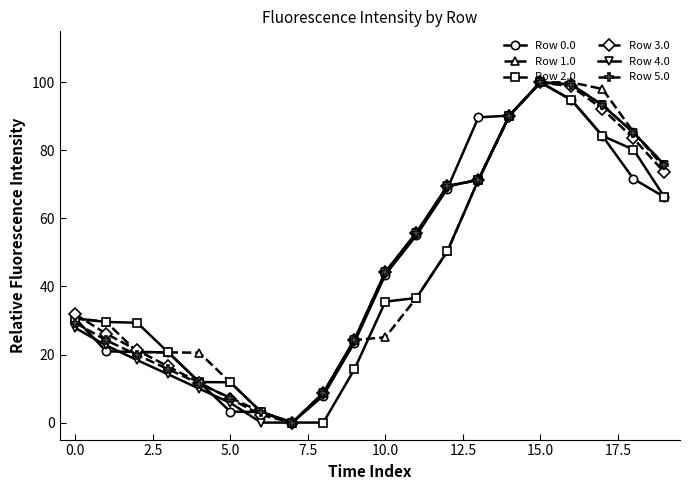

How many values in the Row 4.0 series exceed 44?

10